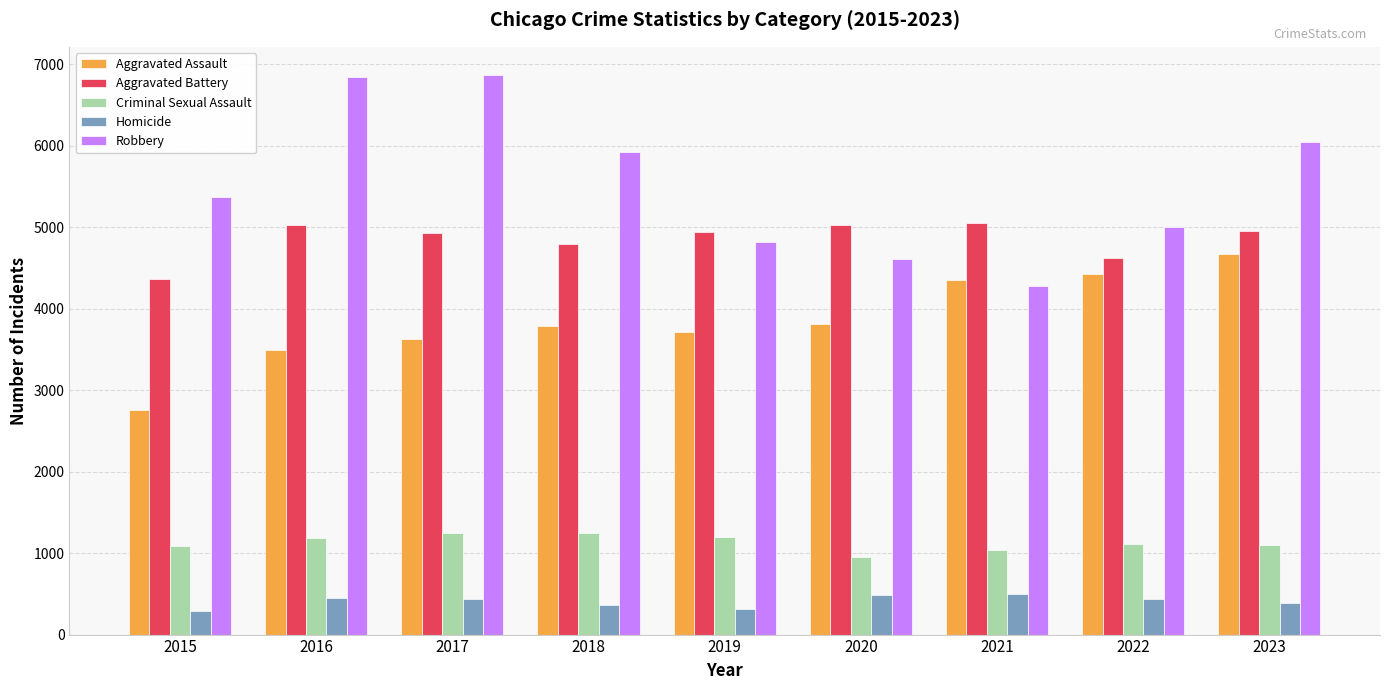

Which series has the largest total across all categories?

Robbery